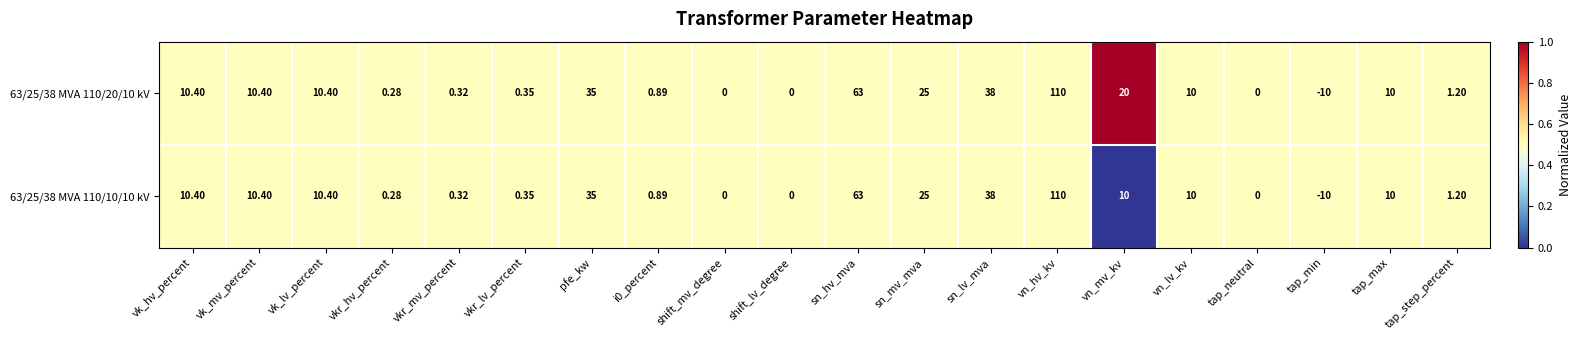

Where is 63/25/38 MVA 110/20/10 kV nearest to the value 50?

sn_lv_mva